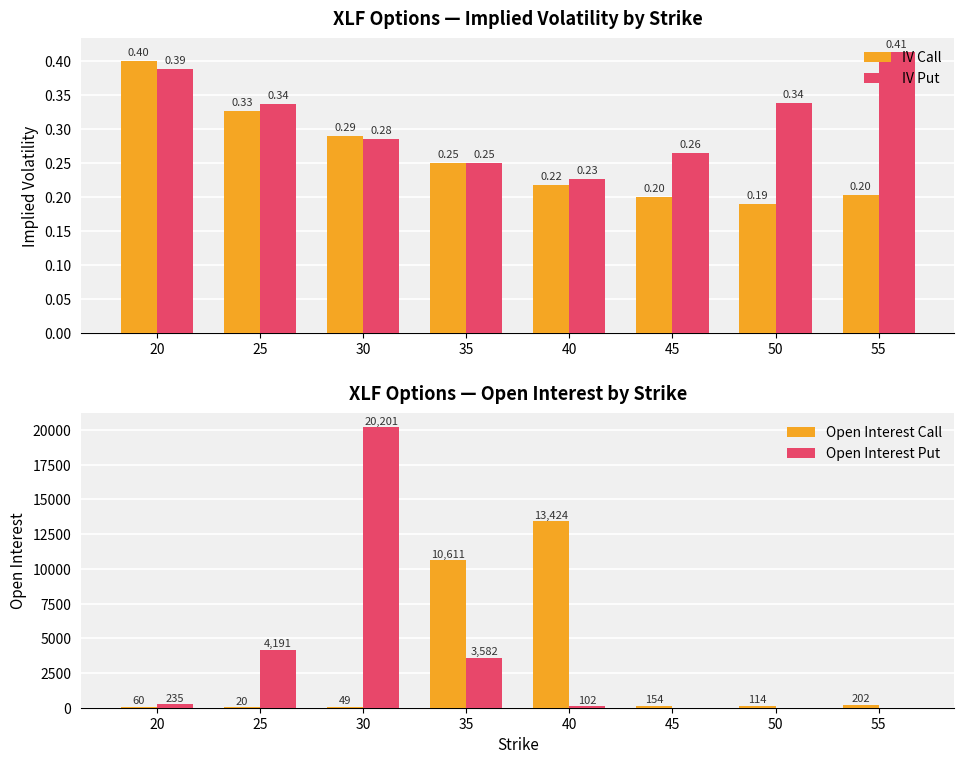

Between 35 and 45, which is larger?

35